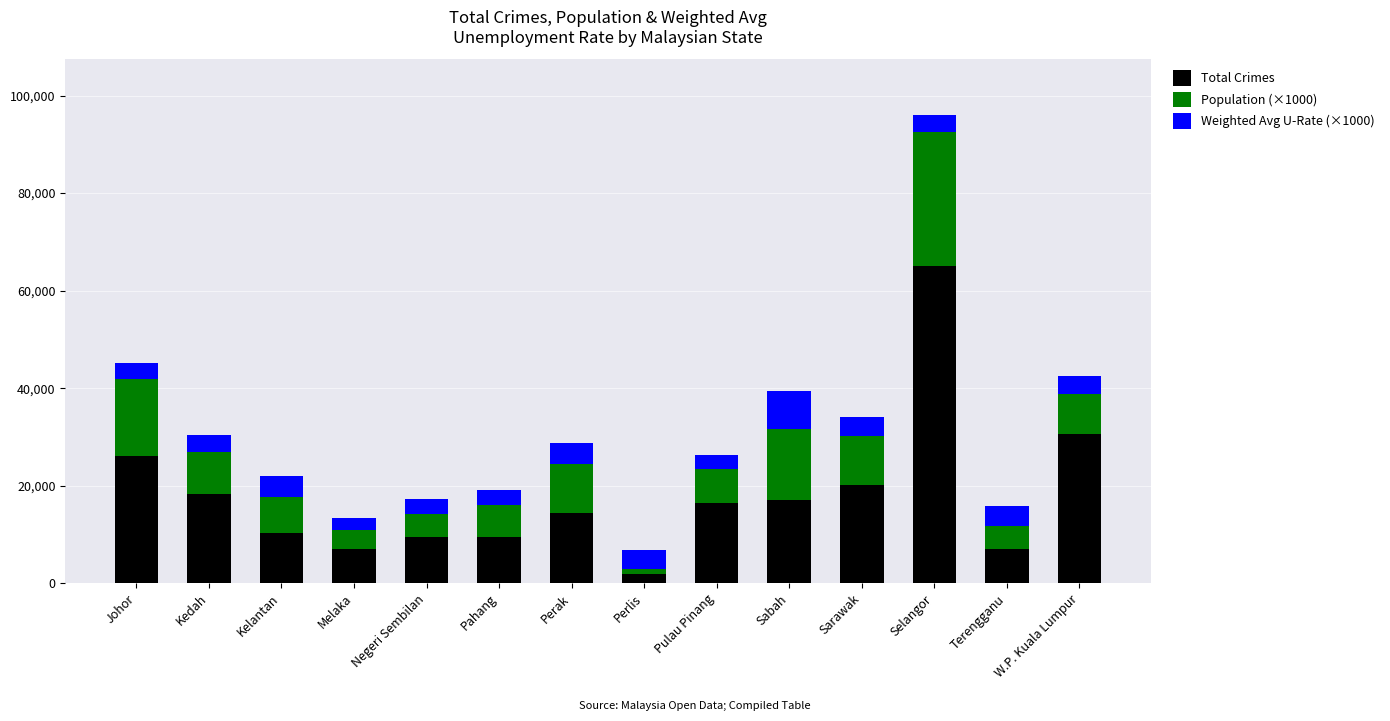

What is the total value across all series at Perak?

28751.4